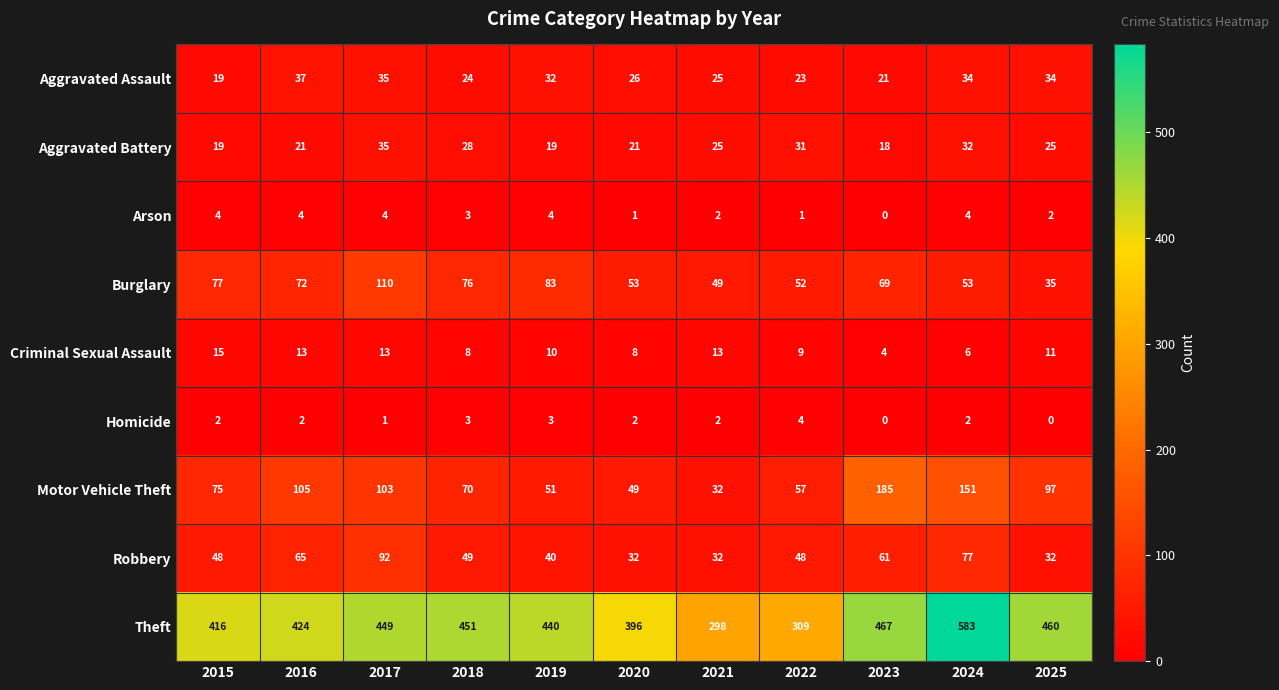

What is the difference between the second highest and second lowest values in the Burglary series?

34